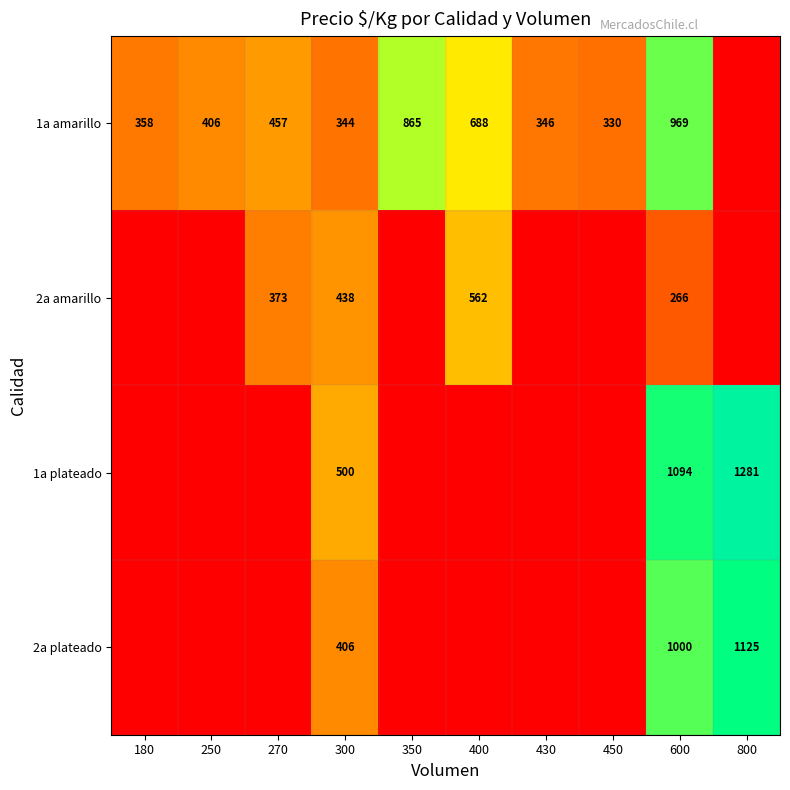

True or false: 1a amarillo has a value of 344 at 300.

True